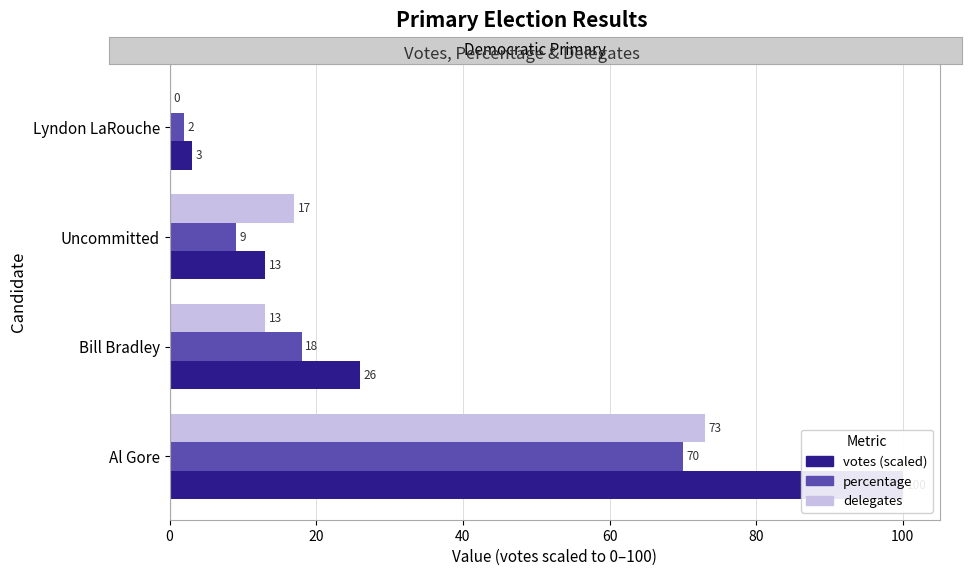

Reading left to right, what are all the values shown in this chart?

votes (scaled): 100.0	26.0	13.0	3.0
percentage: 70.0	18.0	9.0	2.0
delegates: 73.0	13.0	17.0	0.0